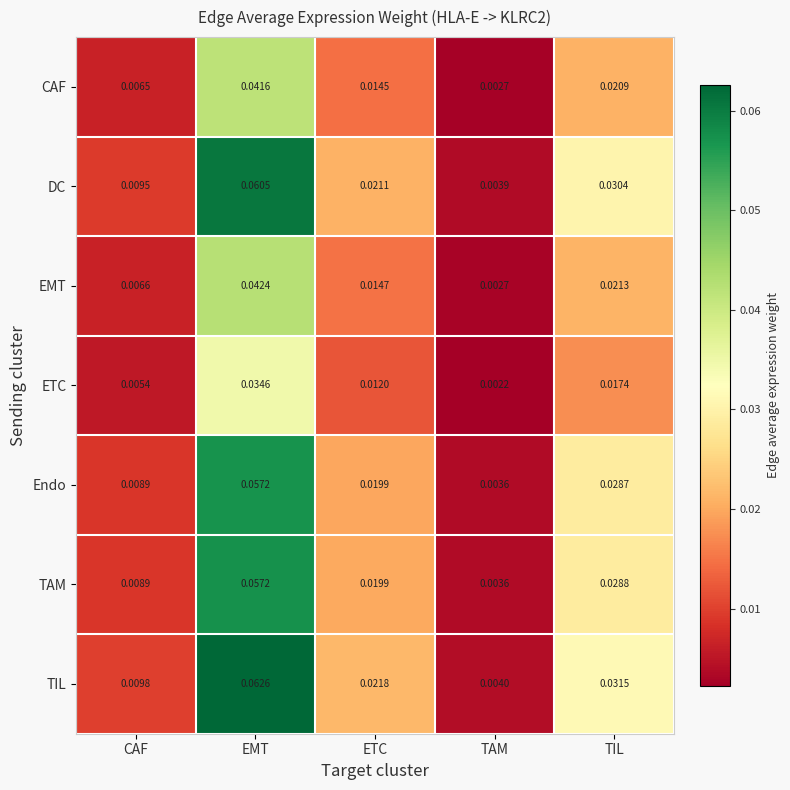

Which series has the largest range (max minus min)?

TIL